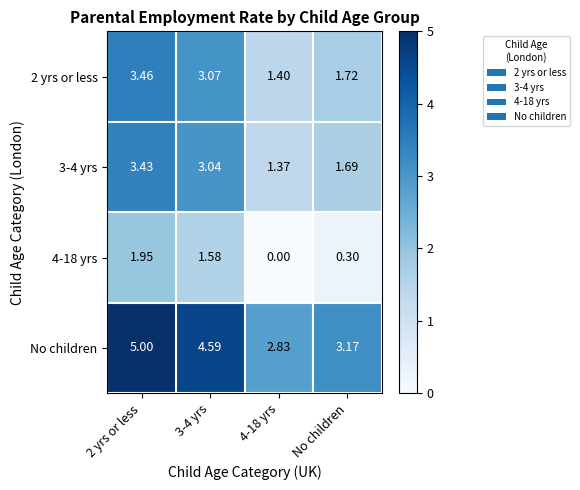

Which series has the largest total across all categories?

No children